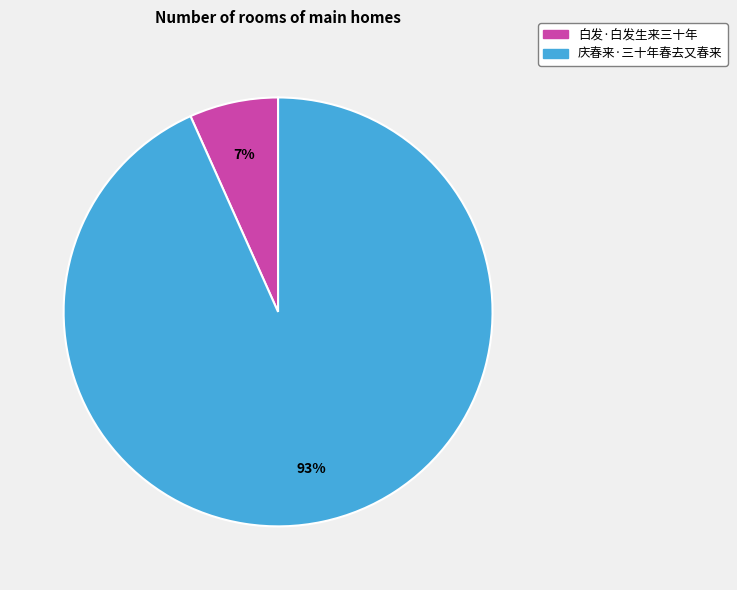

The 庆春来·三十年春去又春来 slice represents 93% of the pie. True or false?

True